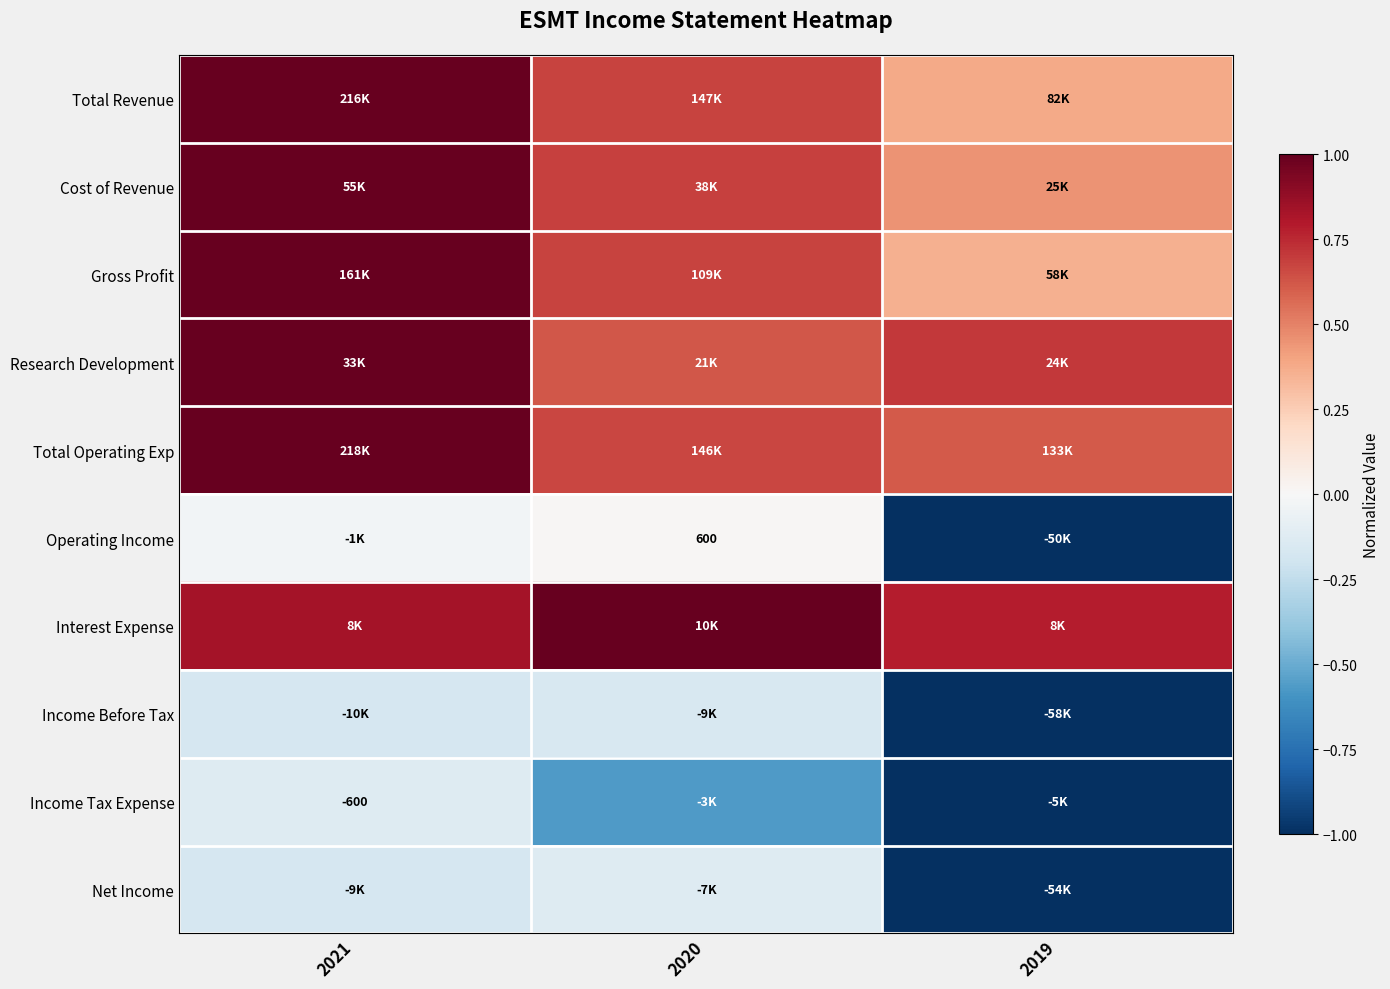

Is the value of Total Operating Exp at 2020 greater than the value of Interest Expense at 2021?

No